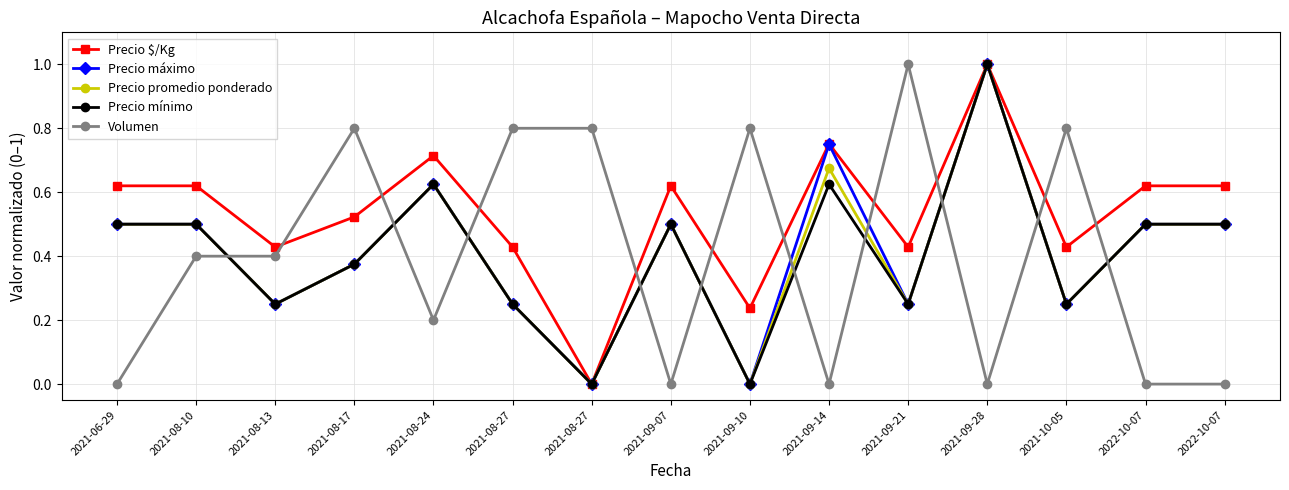

What are all the series names shown in the legend?

Precio $/Kg, Precio máximo, Precio promedio ponderado, Precio mínimo, Volumen